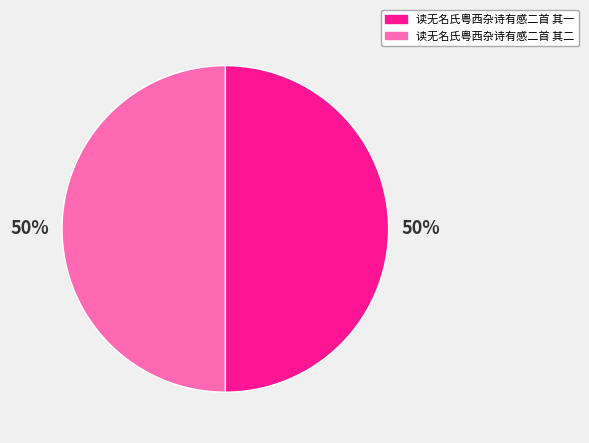

Do 读无名氏粤西杂诗有感二首 其一 and 读无名氏粤西杂诗有感二首 其二 together represent more than half of the pie?

Yes